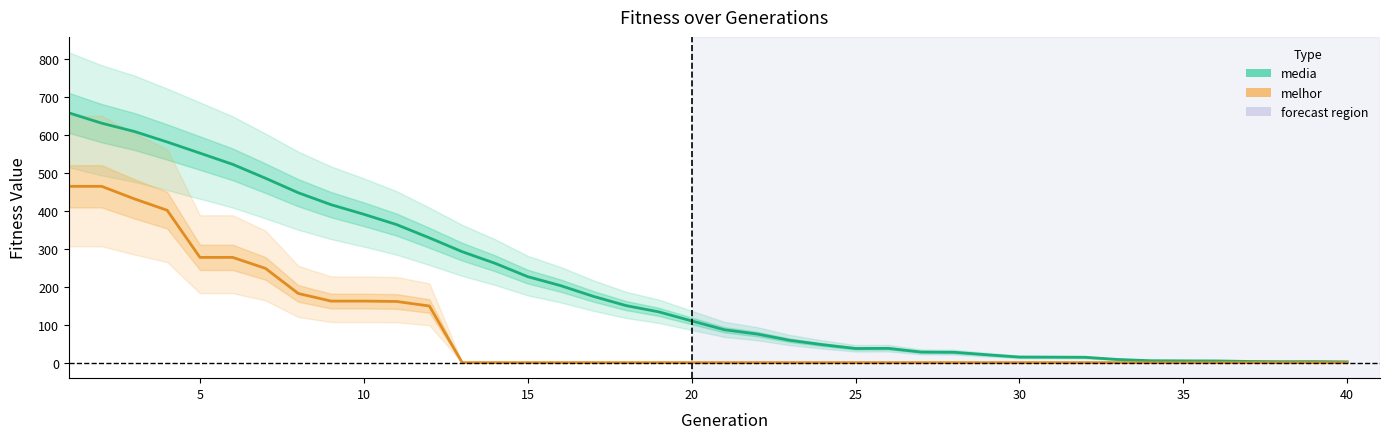

Where is the first local maximum for media?

25